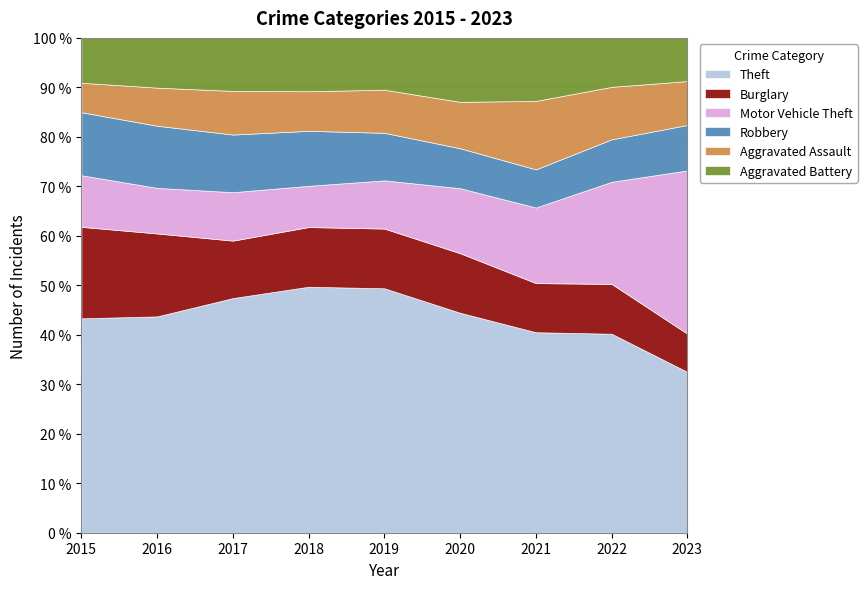

What is the total value across all series at 2018?

100.0